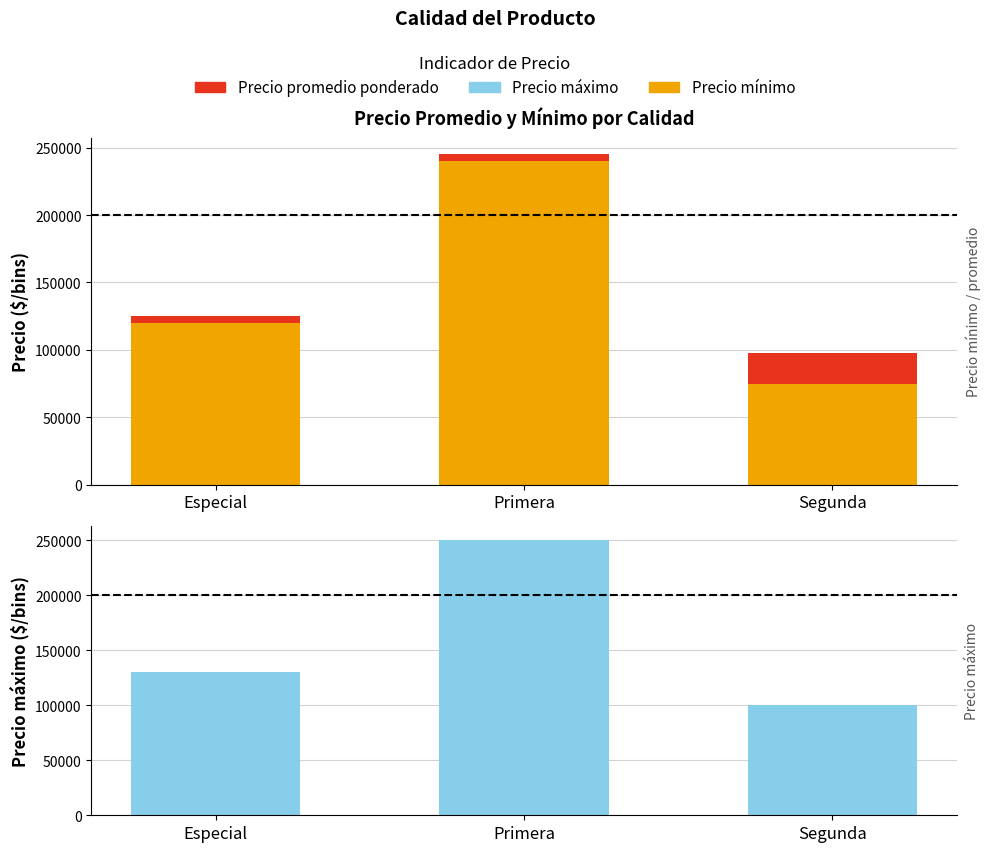

What position from the right is Segunda?

1